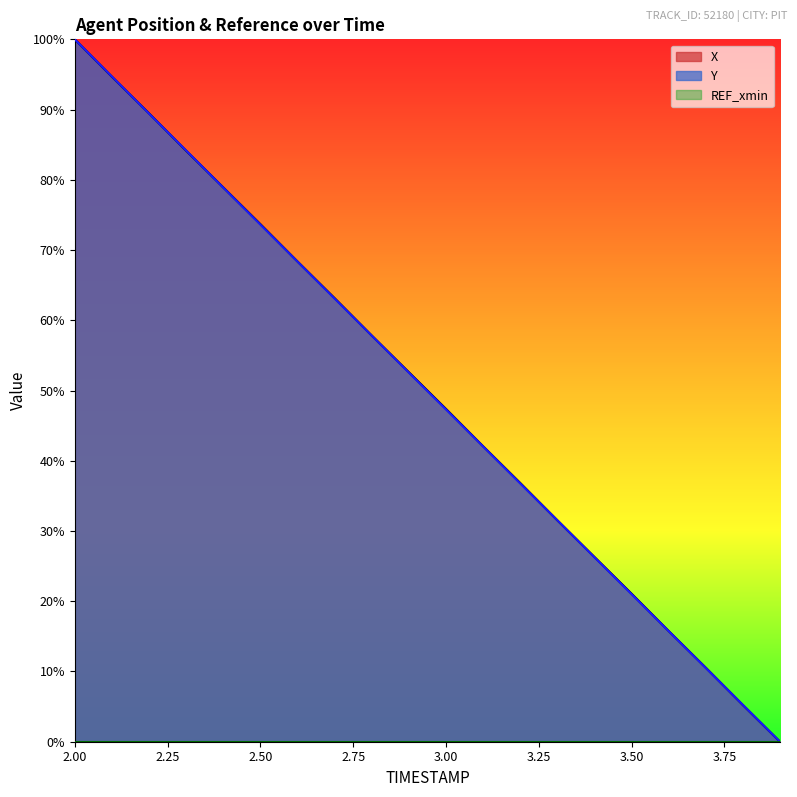

List the series in order of their overall mean, highest first.

X, Y